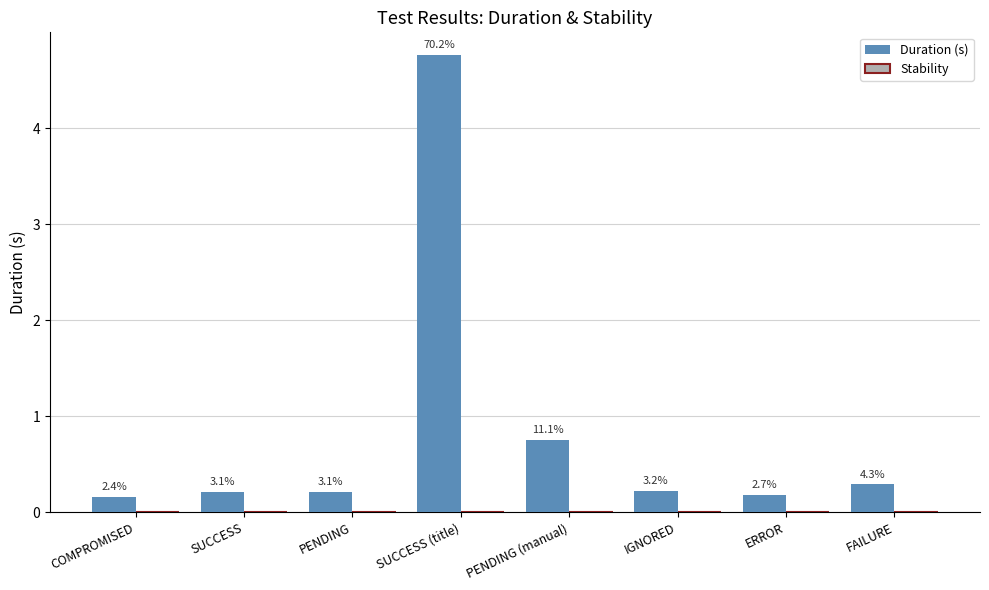

Reading right to left, transcribe all the data shown in this chart.

Duration (s): FAILURE=0.3	ERROR=0.2	IGNORED=0.2	PENDING (manual)=0.8	SUCCESS (title)=4.8	PENDING=0.2	SUCCESS=0.2	COMPROMISED=0.2
Stability: FAILURE=0.0	ERROR=0.0	IGNORED=0.0	PENDING (manual)=0.0	SUCCESS (title)=0.0	PENDING=0.0	SUCCESS=0.0	COMPROMISED=0.0